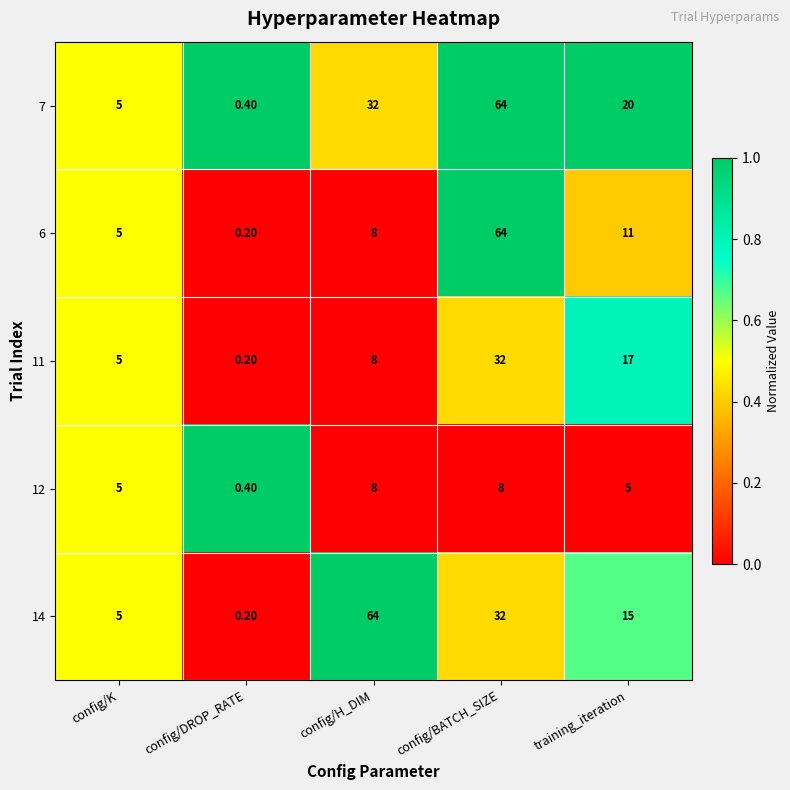

Where is 14 nearest to the value 32?

config/BATCH_SIZE